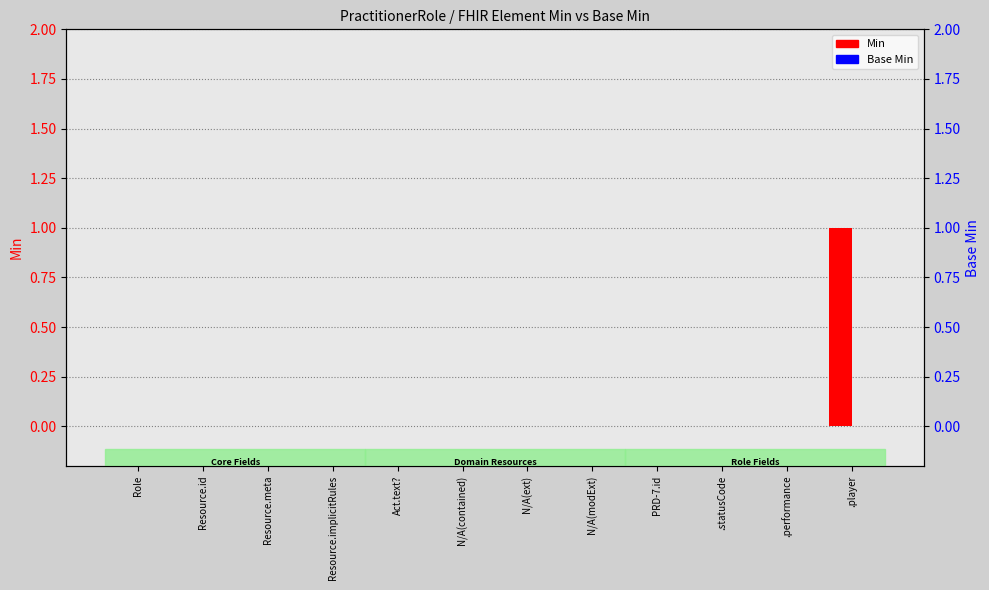

List the series in order of their peak value, highest first.

Min, Base Min